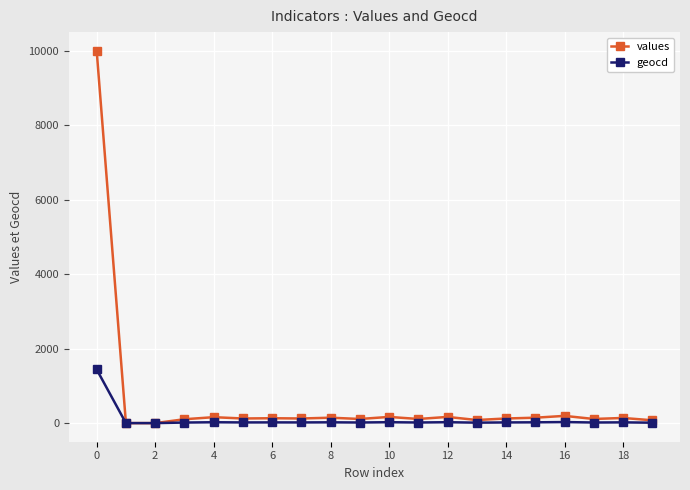

Rank the series by their maximum value, from lowest to highest.

geocd, values